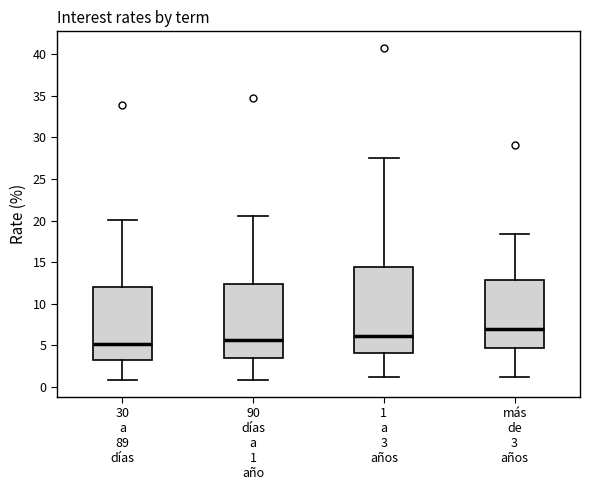

Which box's median line is the highest?

más de 3 años